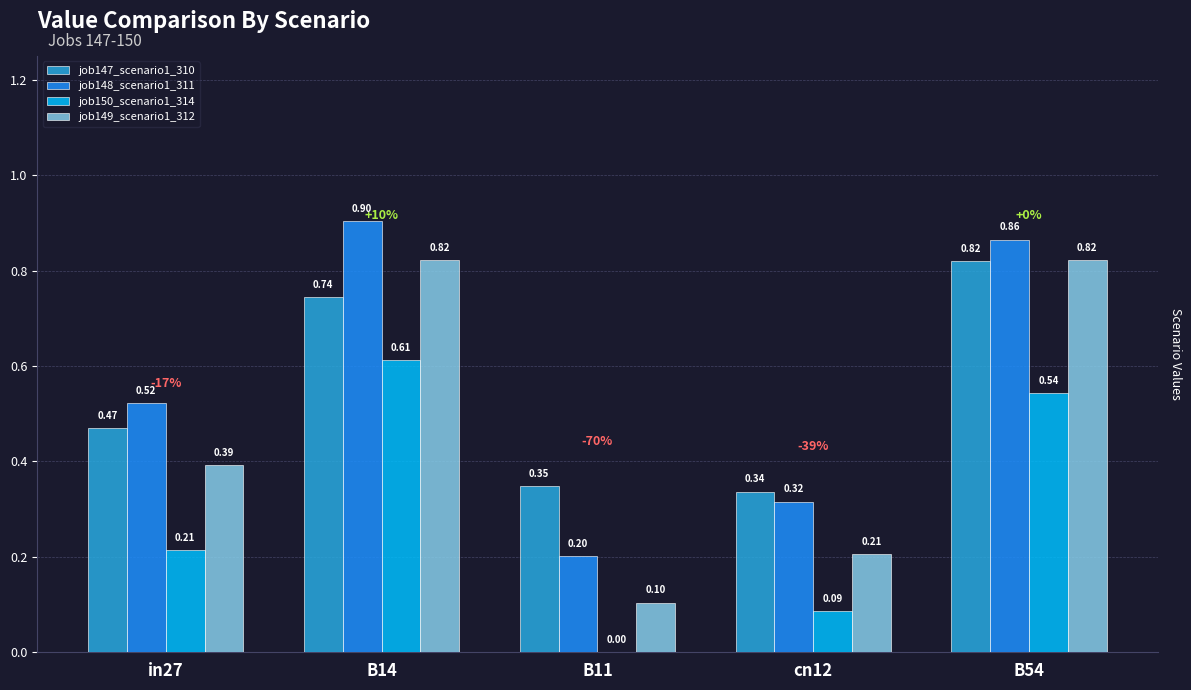

Are the bars horizontal?

No